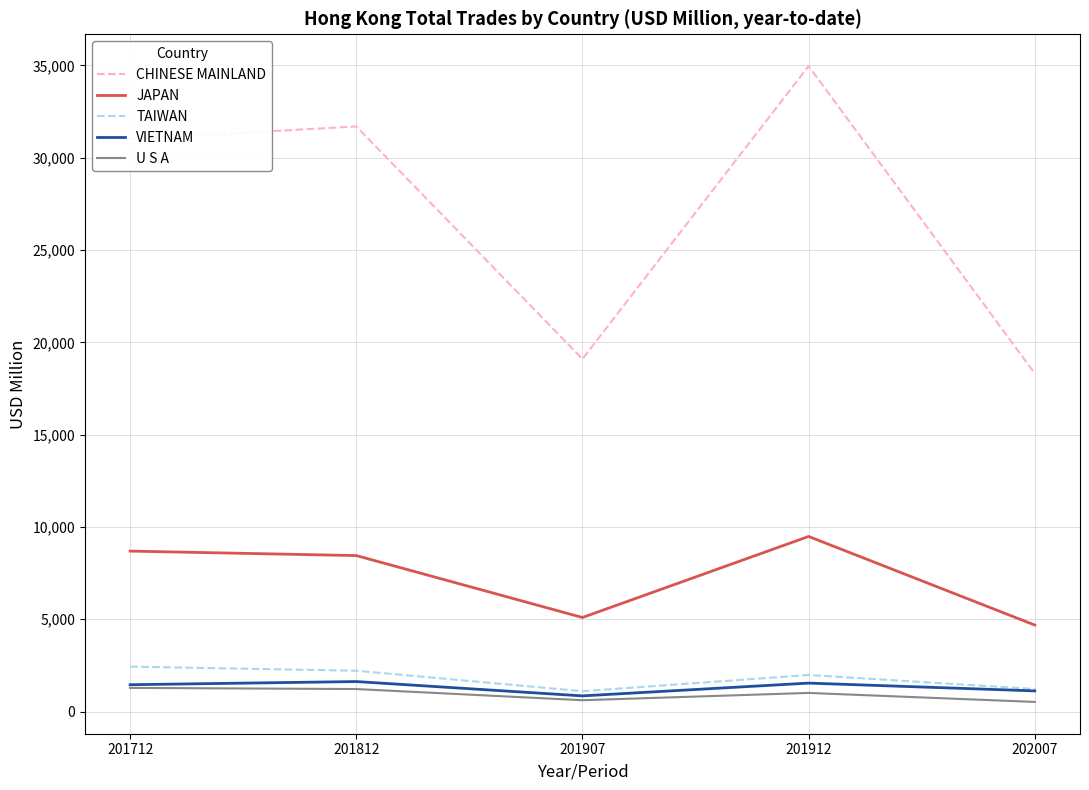

Which label corresponds to the largest value in the chart?

201912